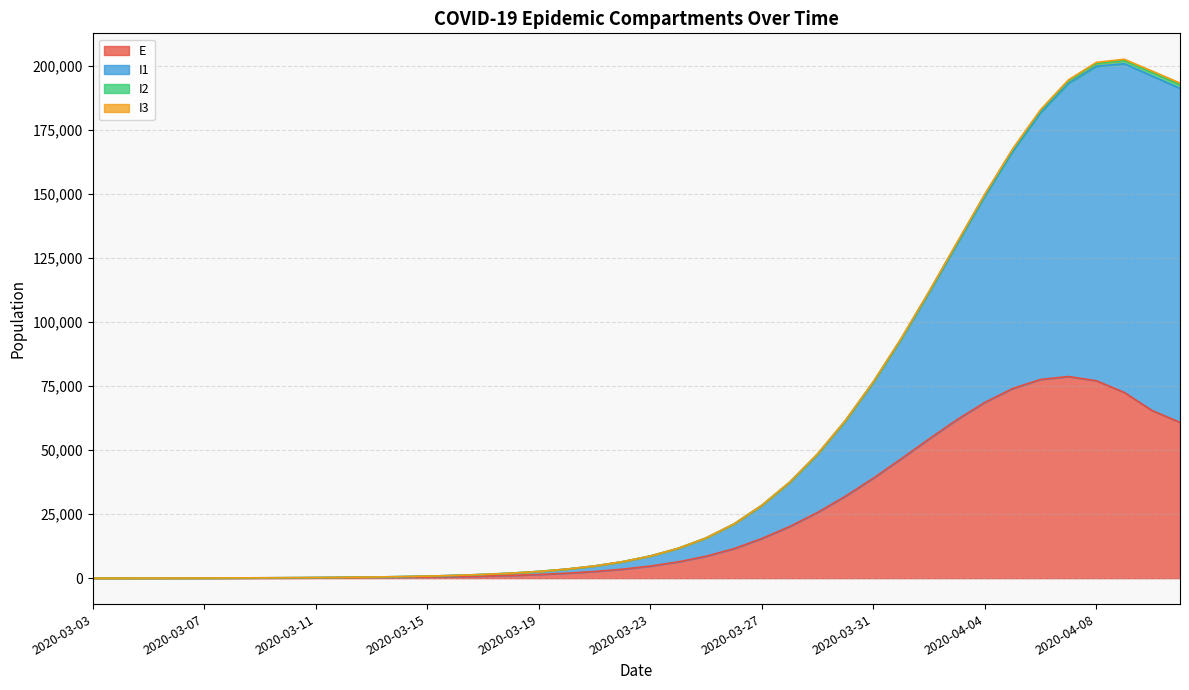

The value of E at 2020-04-04 is 68630.4. True or false?

True